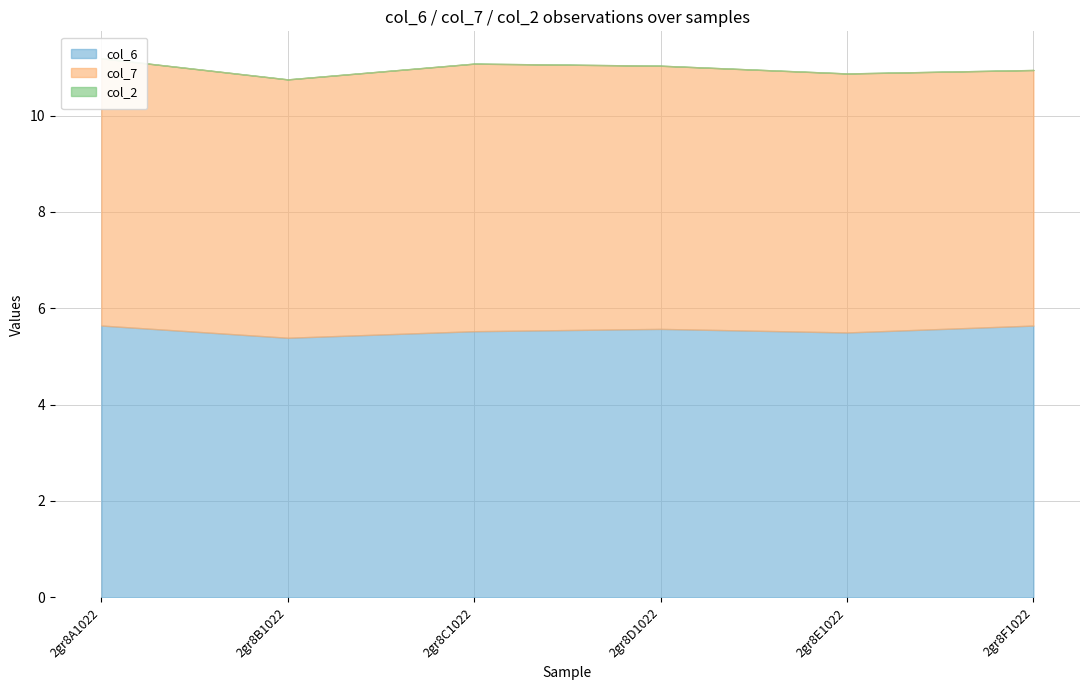

At which category does col_7 reach its first local peak?

2gr8C1022